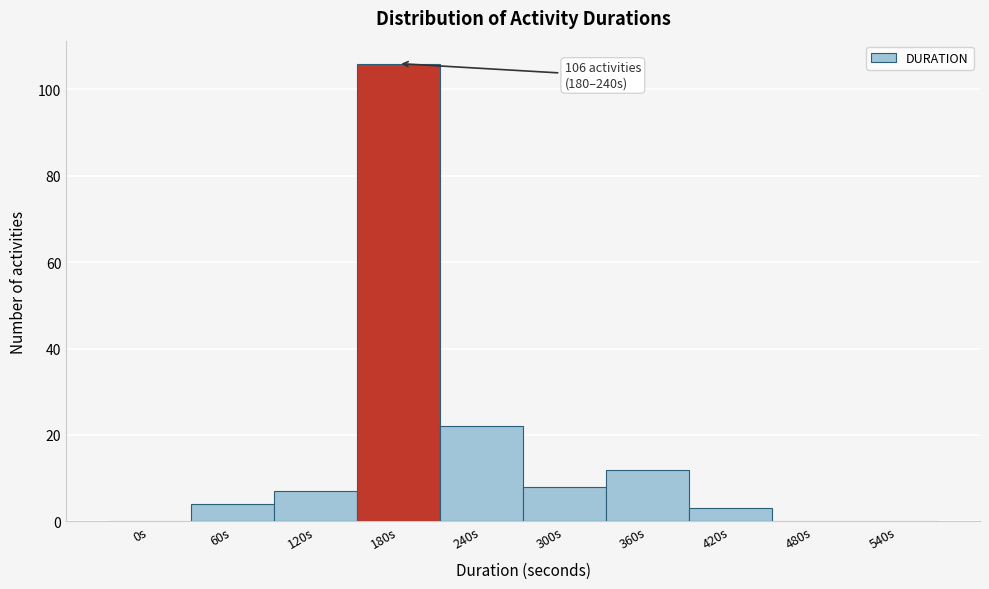

Reading left to right, list all the values displayed in this chart.

0s=0	60s=4	120s=7	180s=106	240s=22	300s=8	360s=12	420s=3	480s=0	540s=0